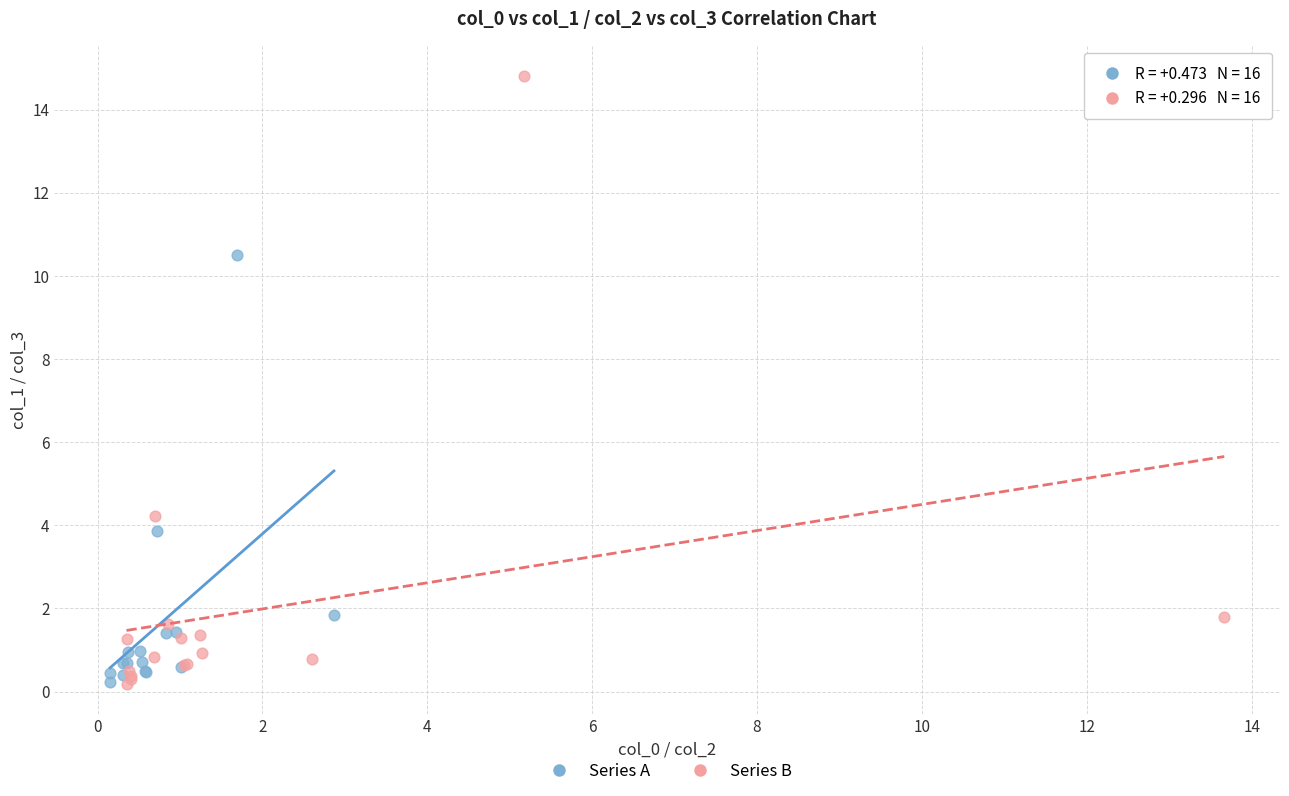

Which series contains the highest Y value?

Series B